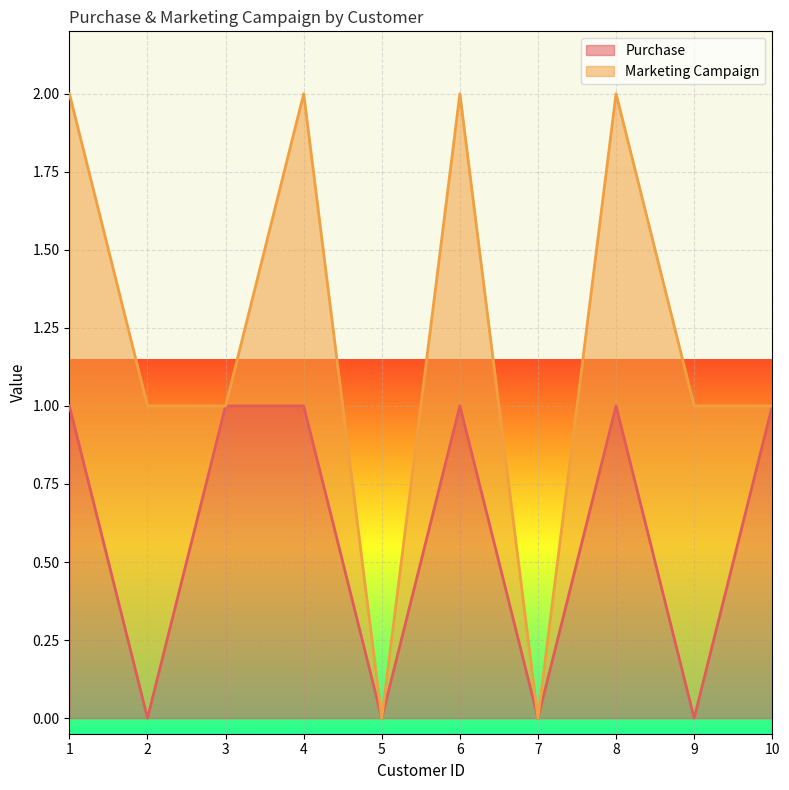

The value at 1 is 2. True or false?

False